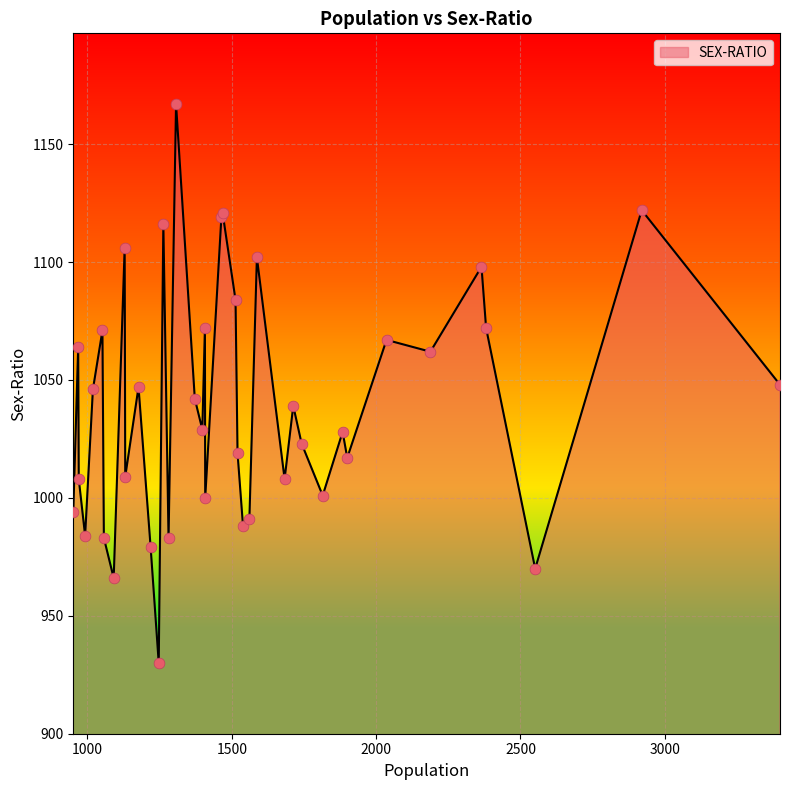

What is the maximum value shown in the chart?

1167